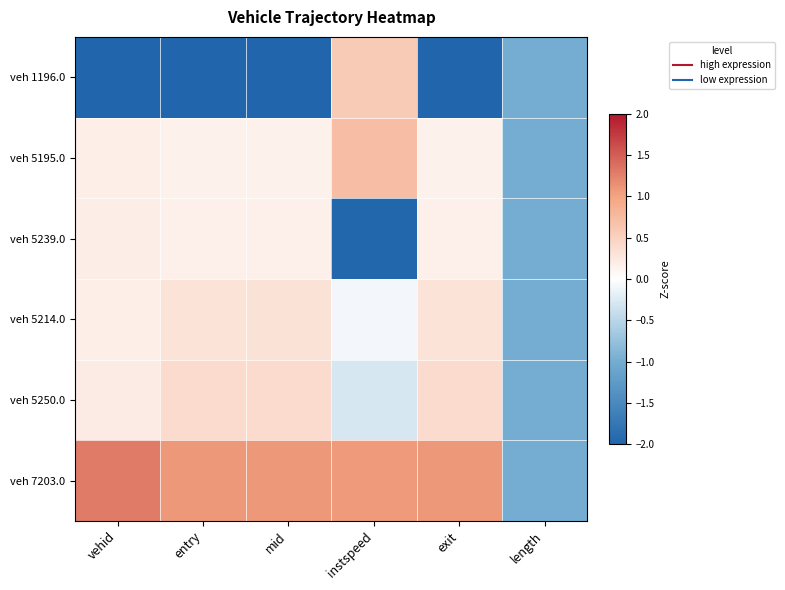

What is the greatest value displayed?

1.3